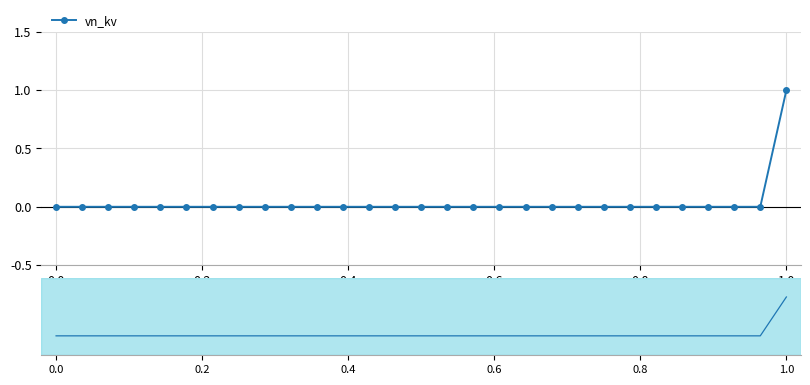

How many values exceed 0?

1